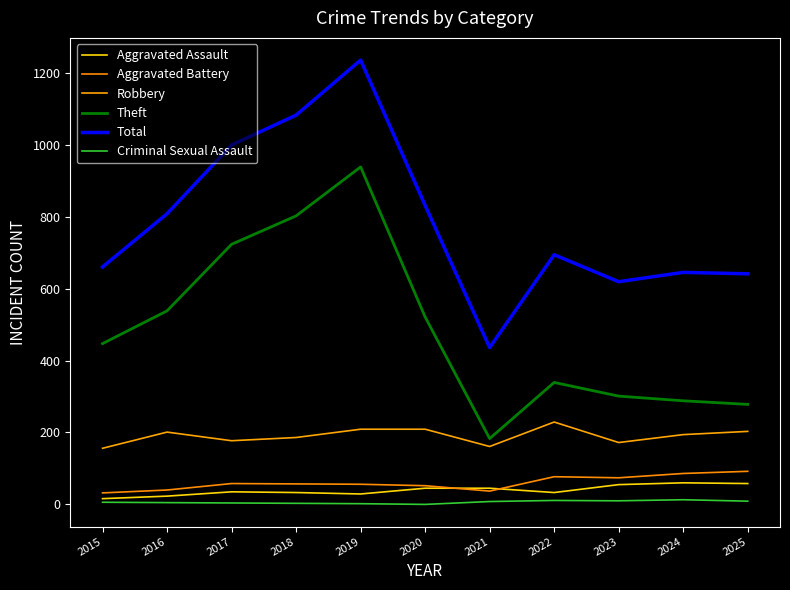

What is the difference between the highest and lowest values at 2021?

428